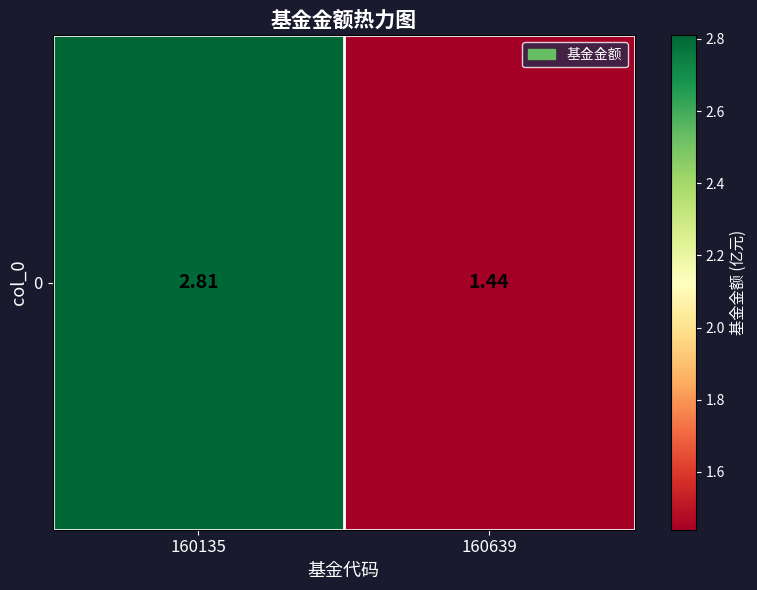

The chart shows a value of 2.8 at 160135. True or false?

True